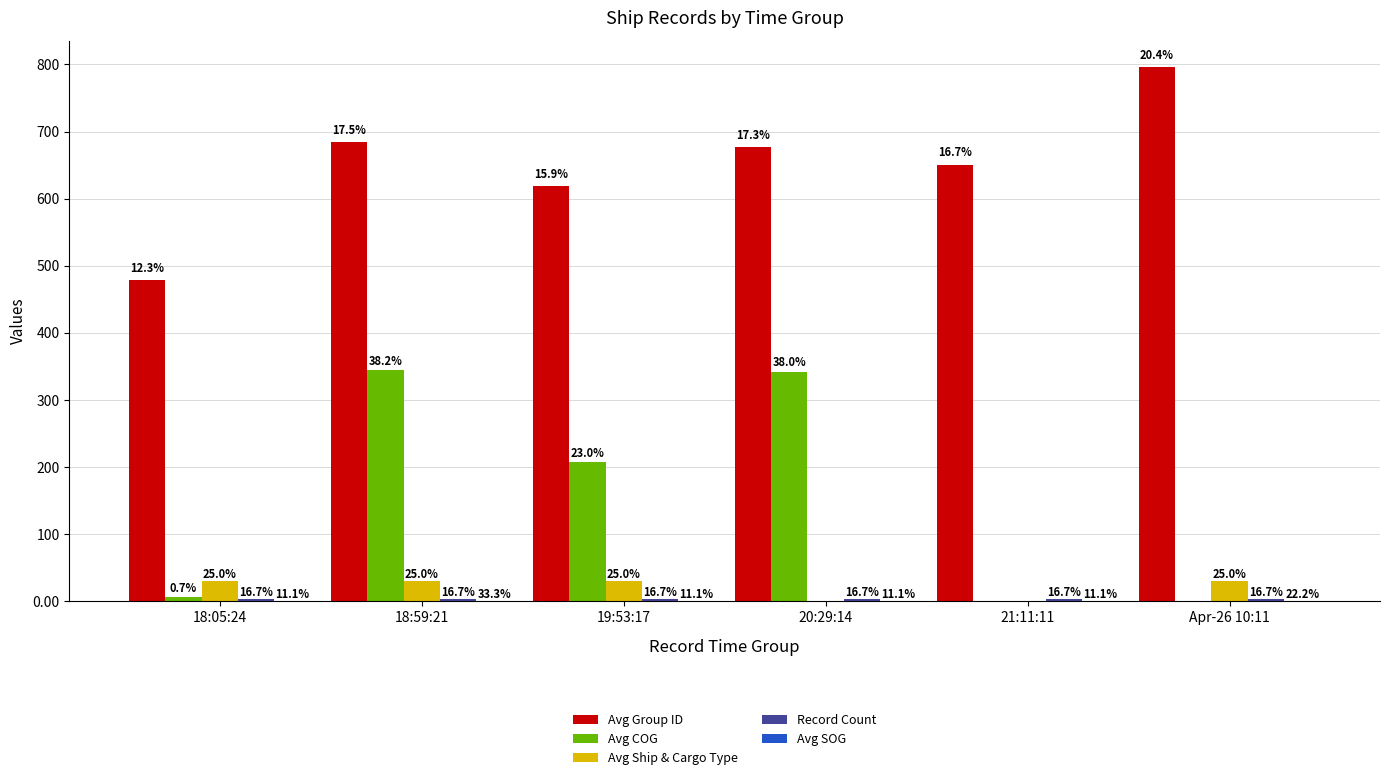

Is the value of Avg SOG at 20:29:14 greater than the value of Record Count at 18:59:21?

No